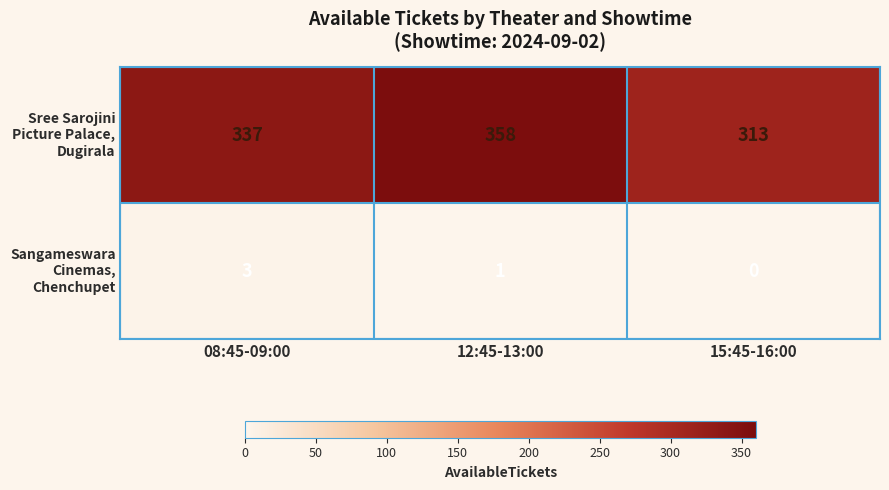

What is the greatest value displayed?

358